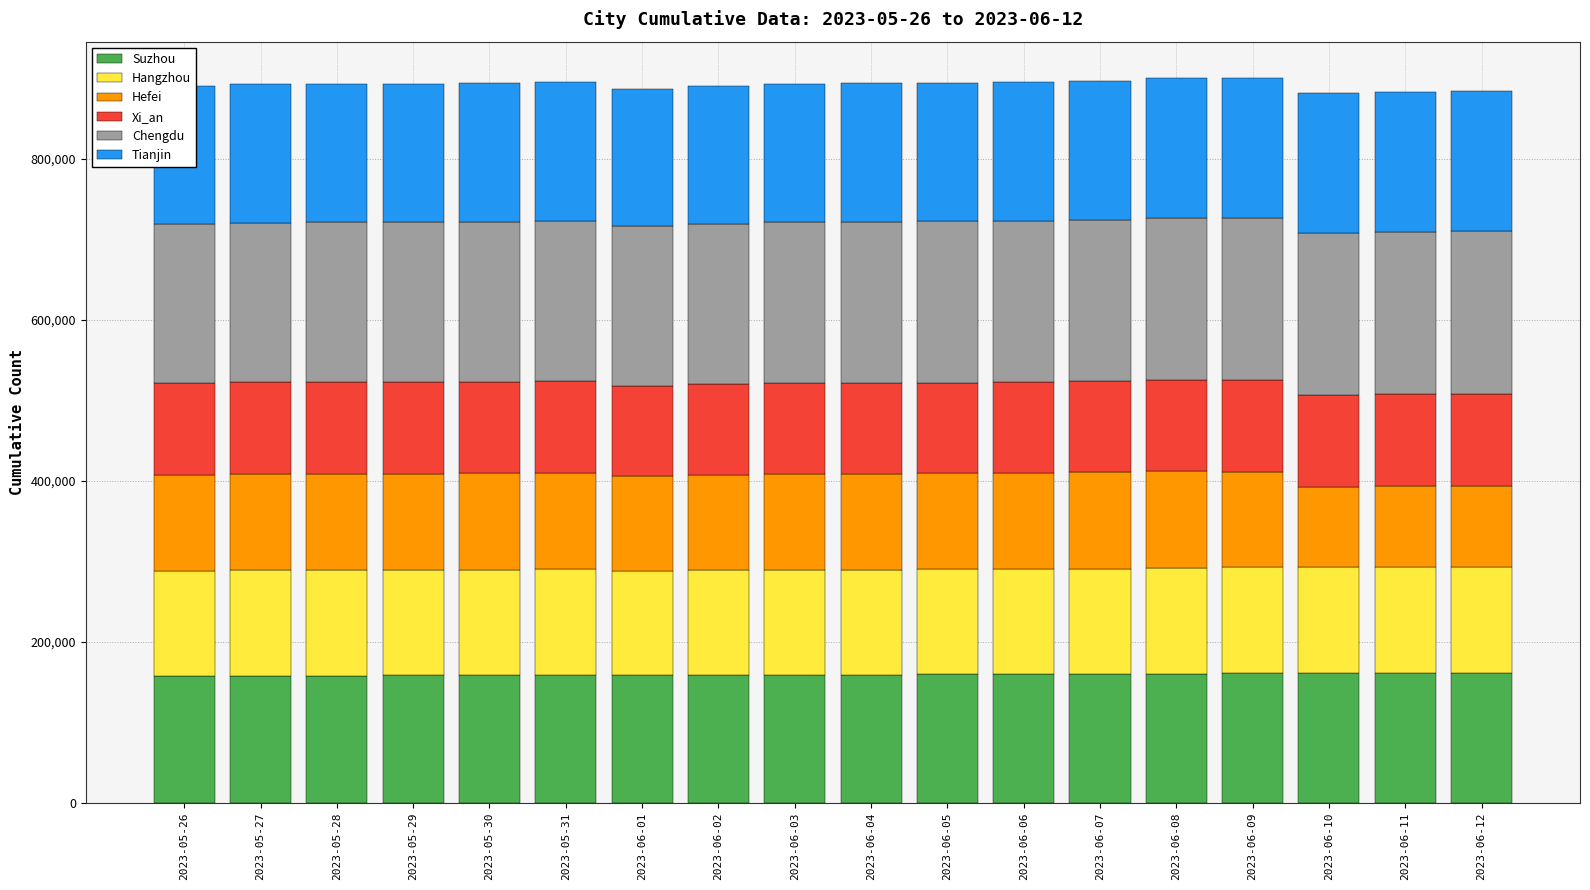

What is the sum of all Suzhou values?

2868084